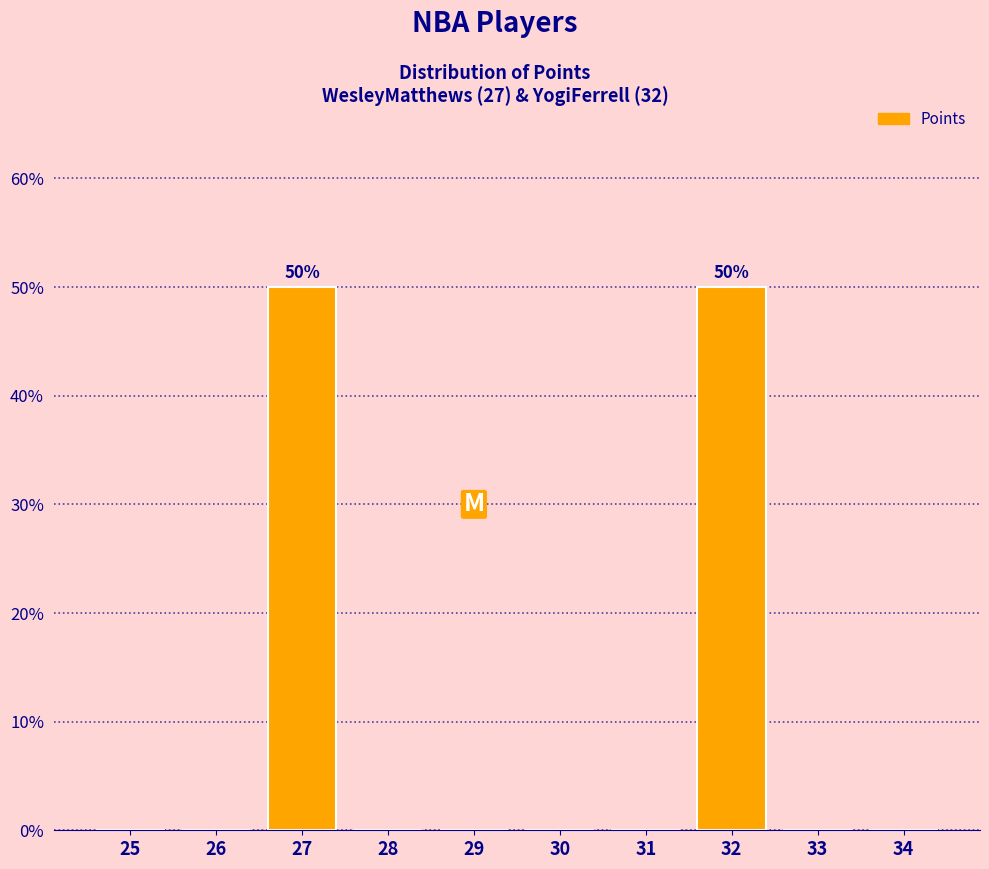

Reading left to right, extract all data points from this chart.

25=0	26=0	27=50	28=0	29=0	30=0	31=0	32=50	33=0	34=0